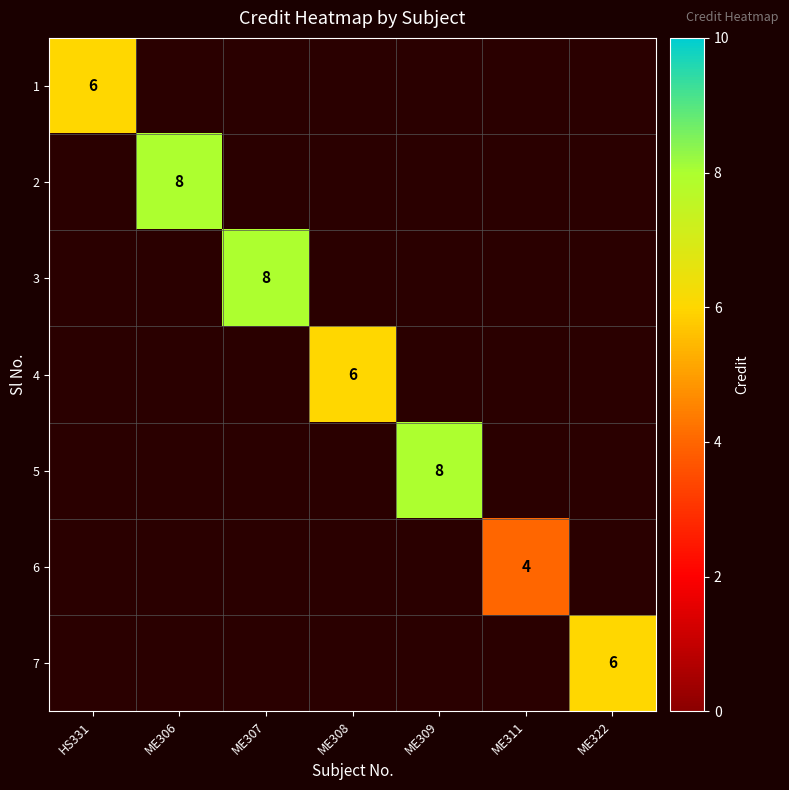

Is it true that 1 equals 2 at HS331?

False